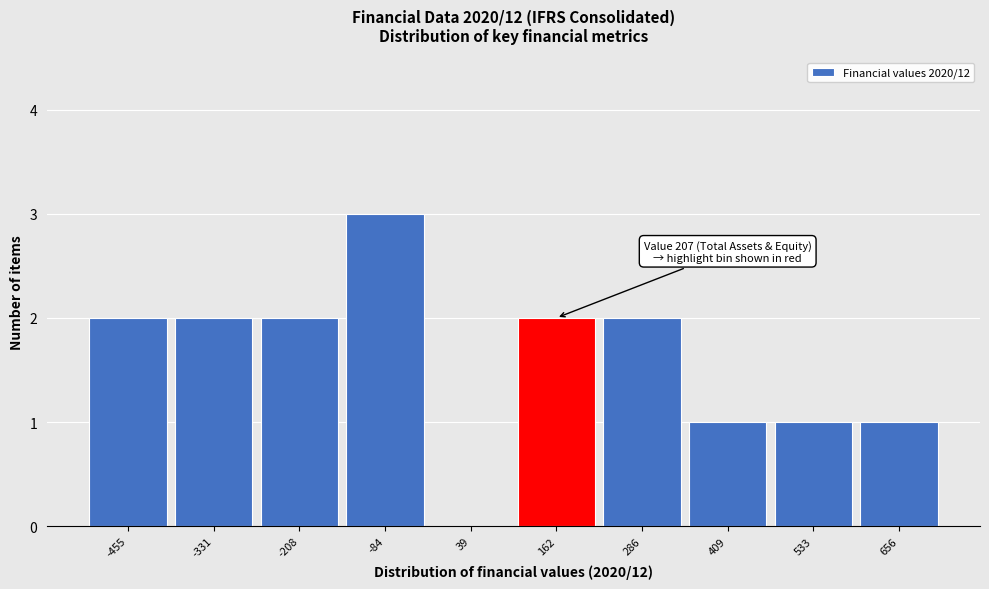

Reading left to right, extract all data points from this chart.

-455=2	-331=2	-208=2	-84=3	39=0	162=2	286=2	409=1	533=1	656=1